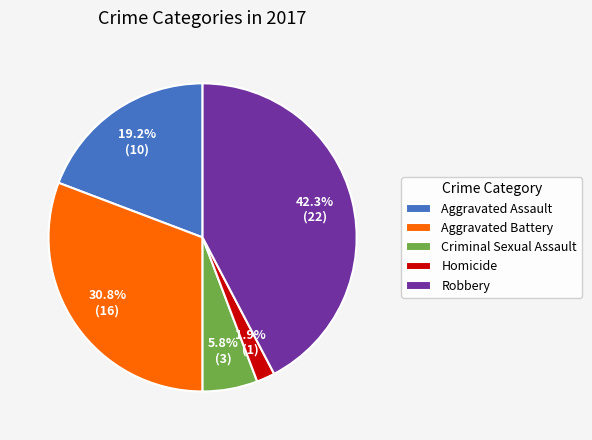

Is it true that Robbery is 50% of the pie?

False